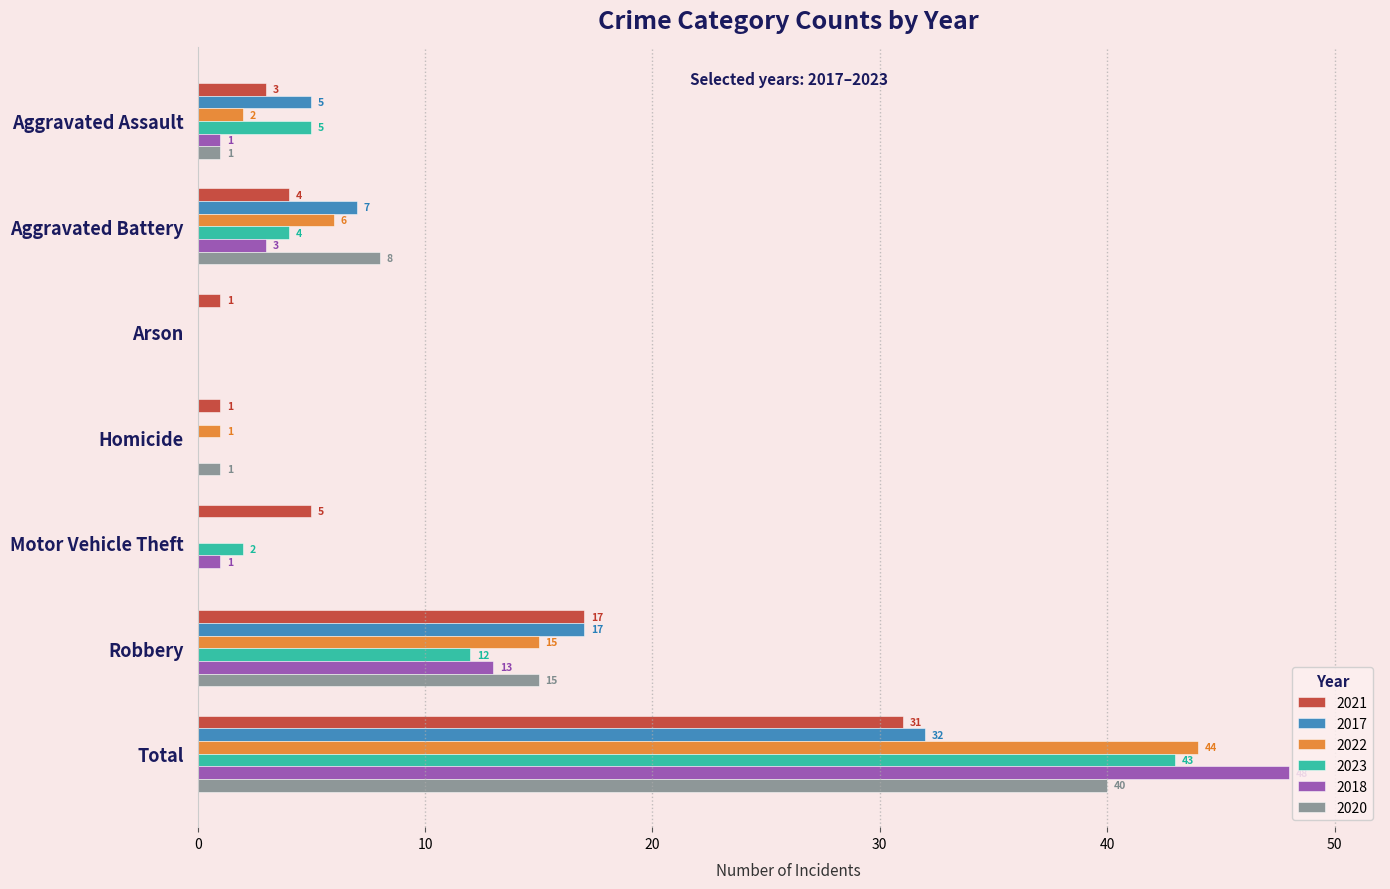

True or false: 2022 has a value of -23 at Motor Vehicle Theft.

False